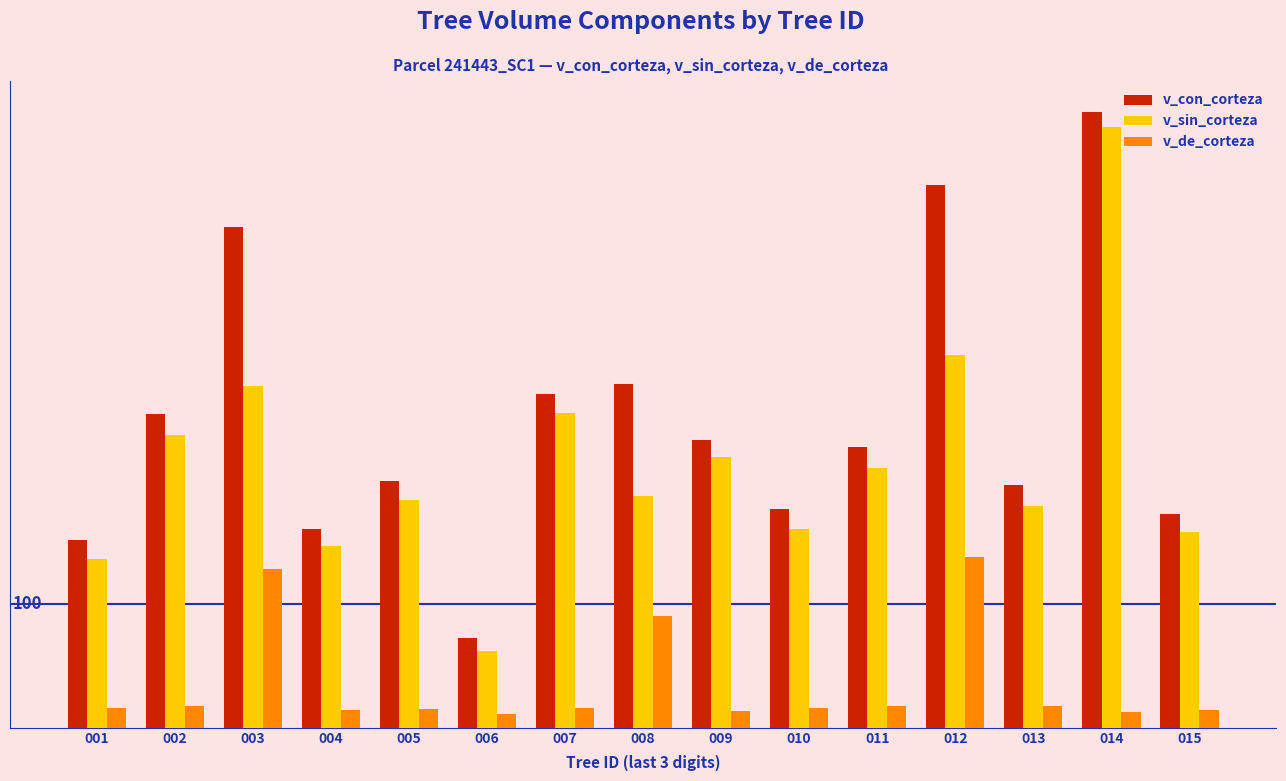

Which series has the largest total across all categories?

v_con_corteza